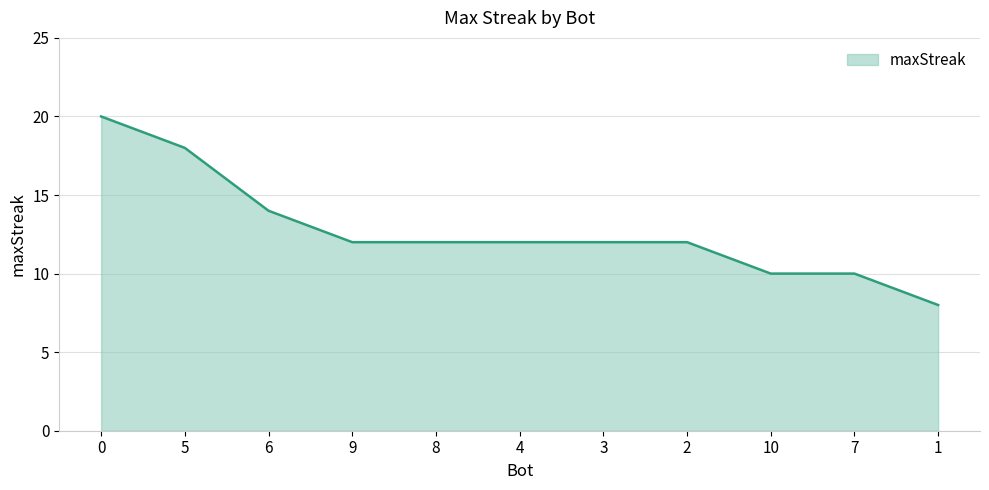

Is it true that the value at 5 is 12?

False